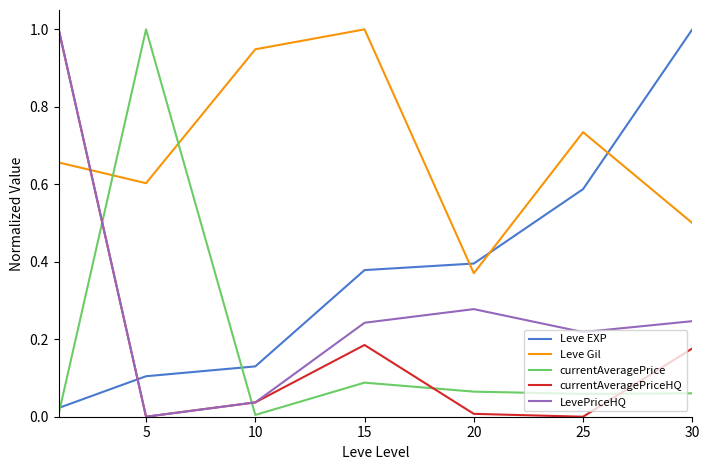

At how many categories does at least one series exceed 0?

7